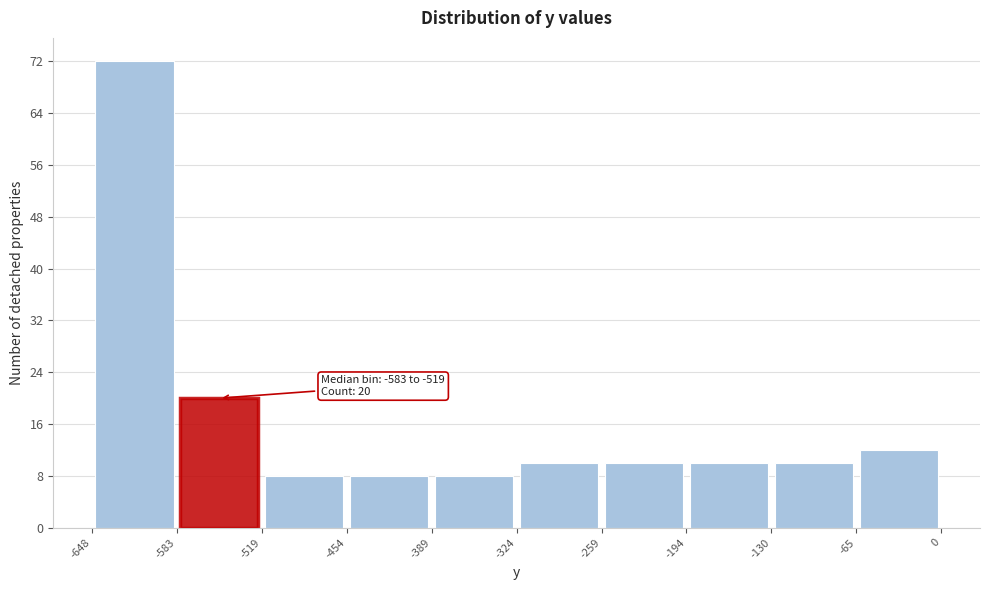

Which range on the x-axis has the tallest bar?

-648 to -583